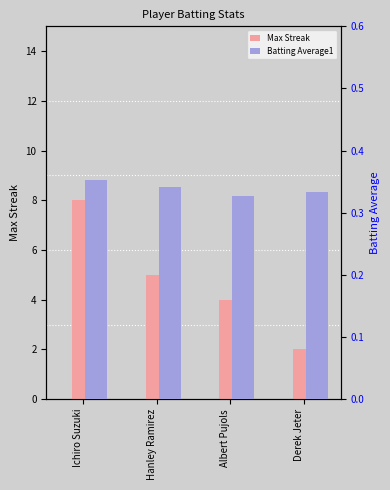

At which label is Batting Average1 closest to 0?

Albert Pujols